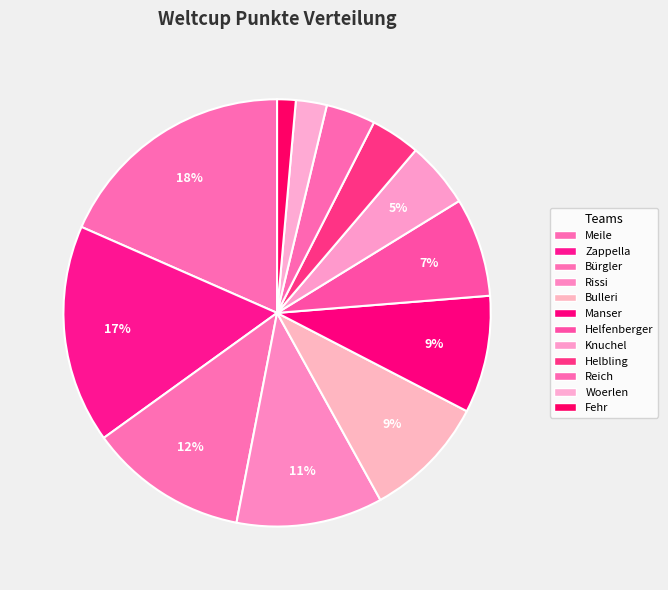

Do Bulleri and Reich together represent more than half of the pie?

No